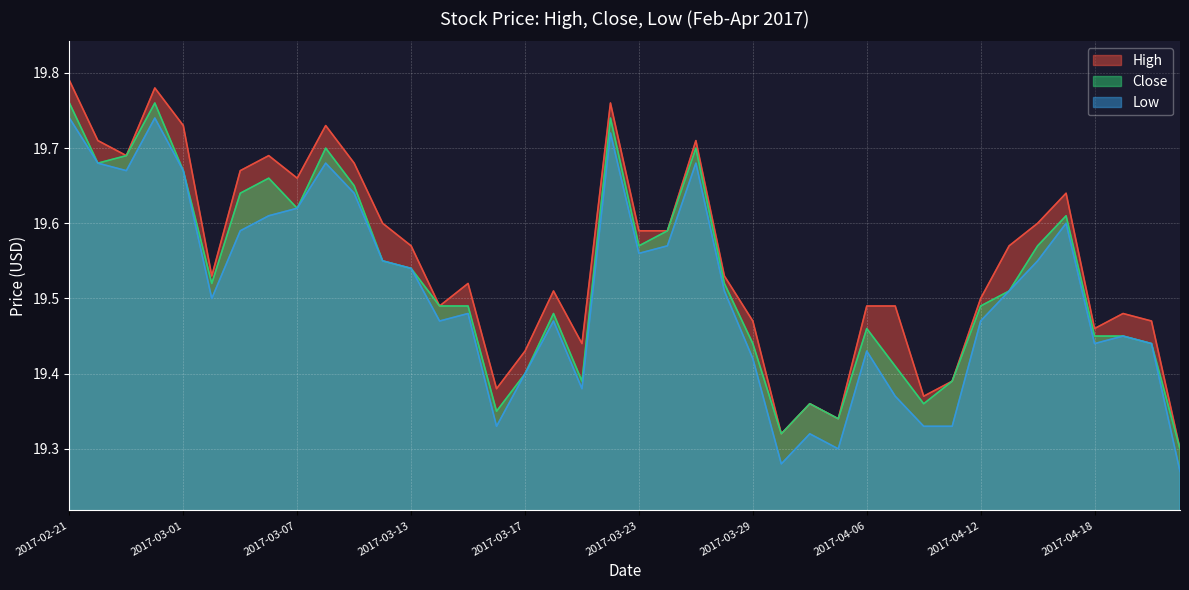

At 2017-03-29, list the series in order from smallest to largest.

Low, Close, High